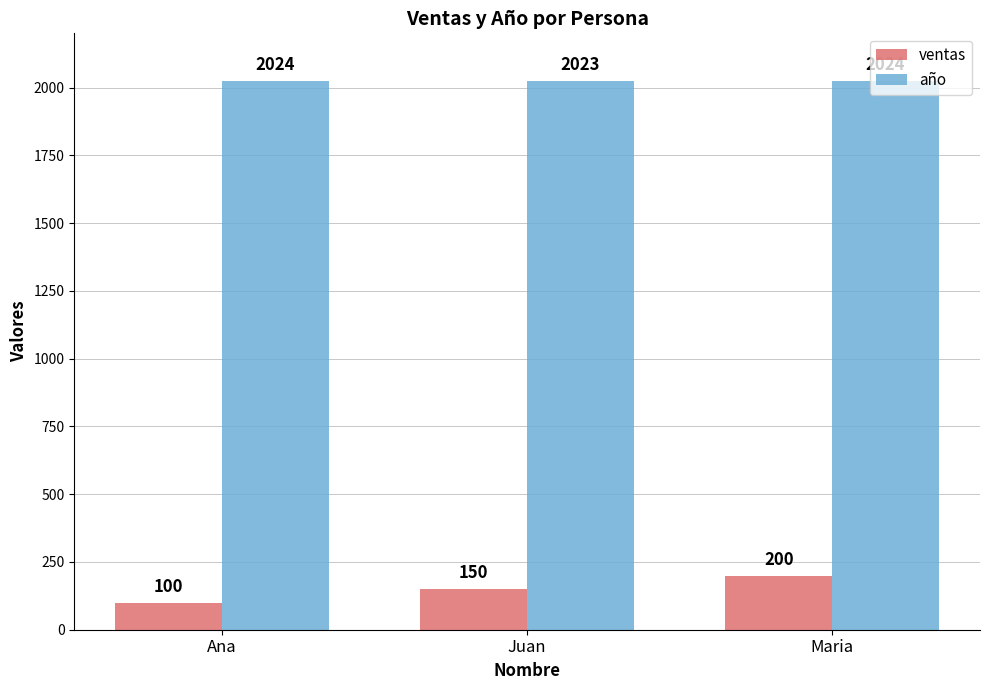

Which series has the widest spread of values?

ventas